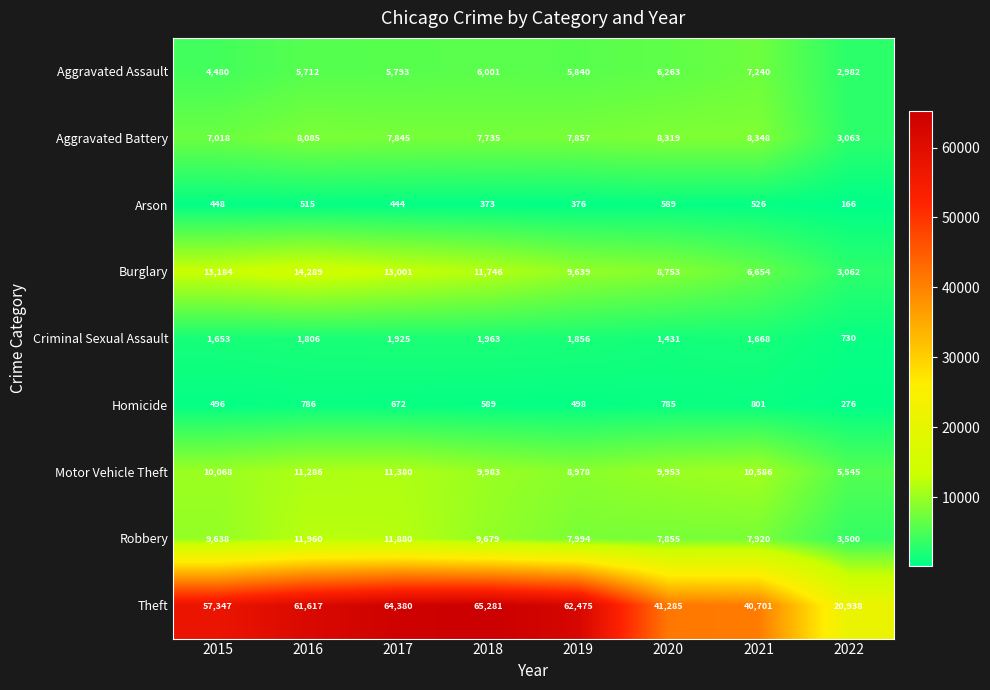

At which category does the chart reach its peak across all series?

2018